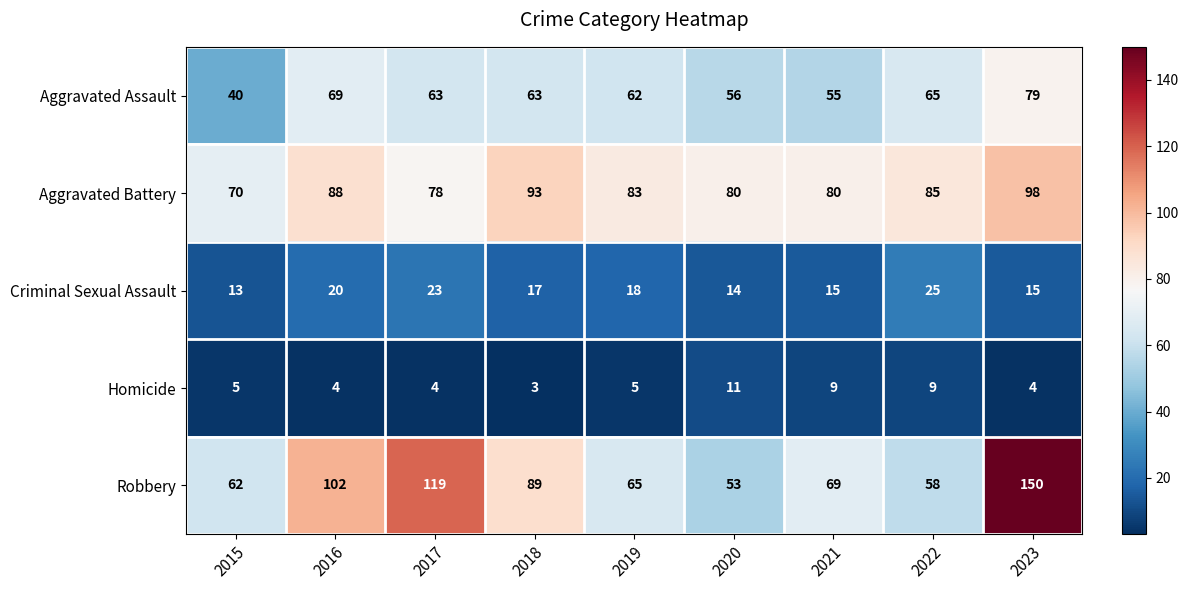

At which category is the sum across all series the highest?

2023